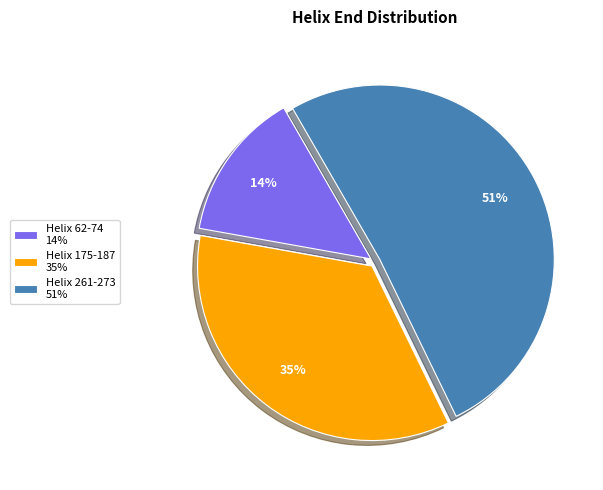

Rank the categories by value from highest to lowest.

Helix 261-273, Helix 175-187, Helix 62-74